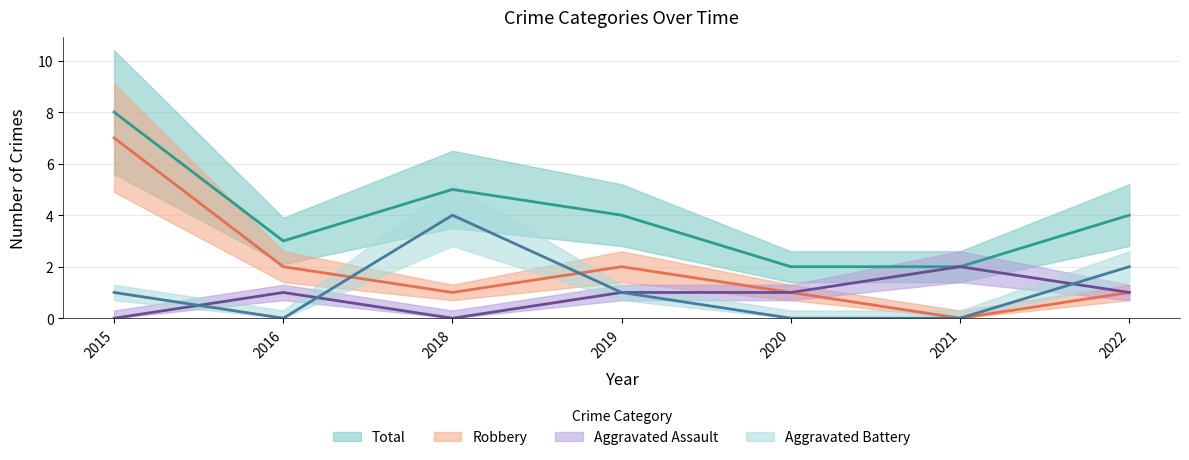

The value of Robbery at 2020 is 1. True or false?

True